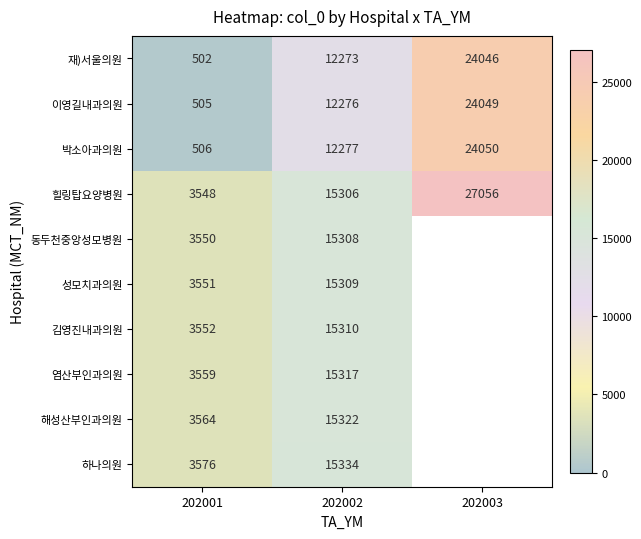

The 성모치과의원 series shows 2373.6 at 202001. True or false?

False